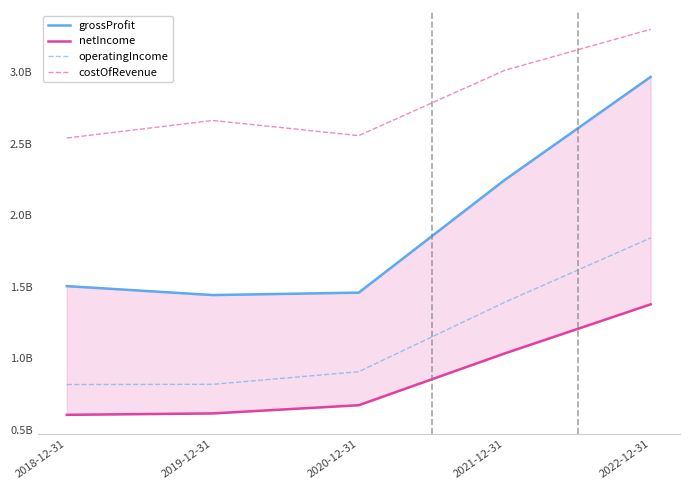

What is the difference between the maximum and second lowest values in the costOfRevenue series?

742607000